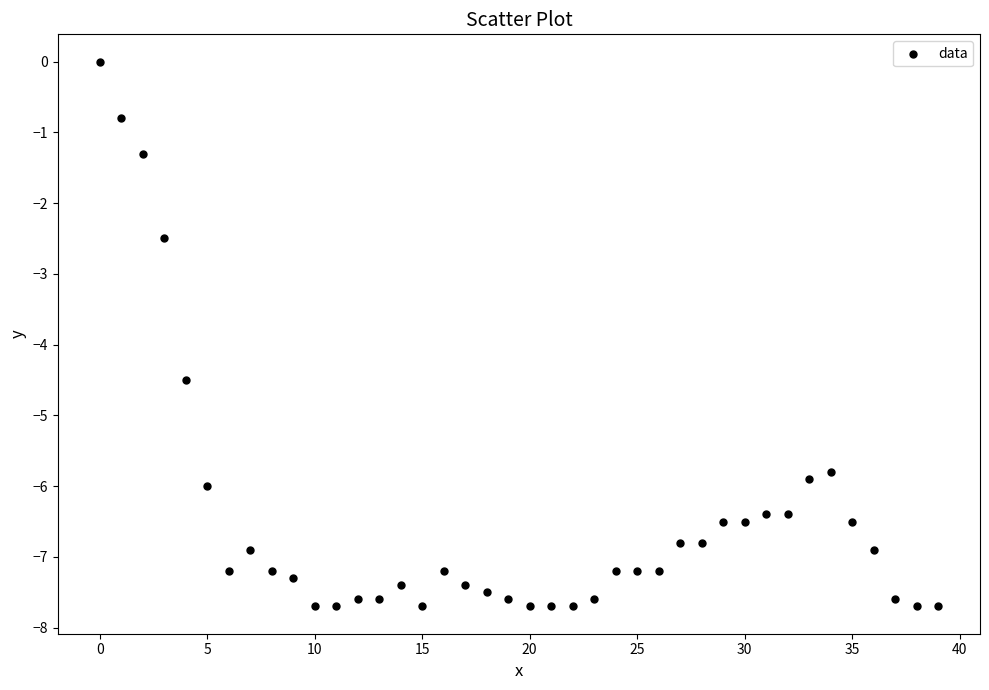

What Y value in the scatter plot is closest to -3?

-2.5